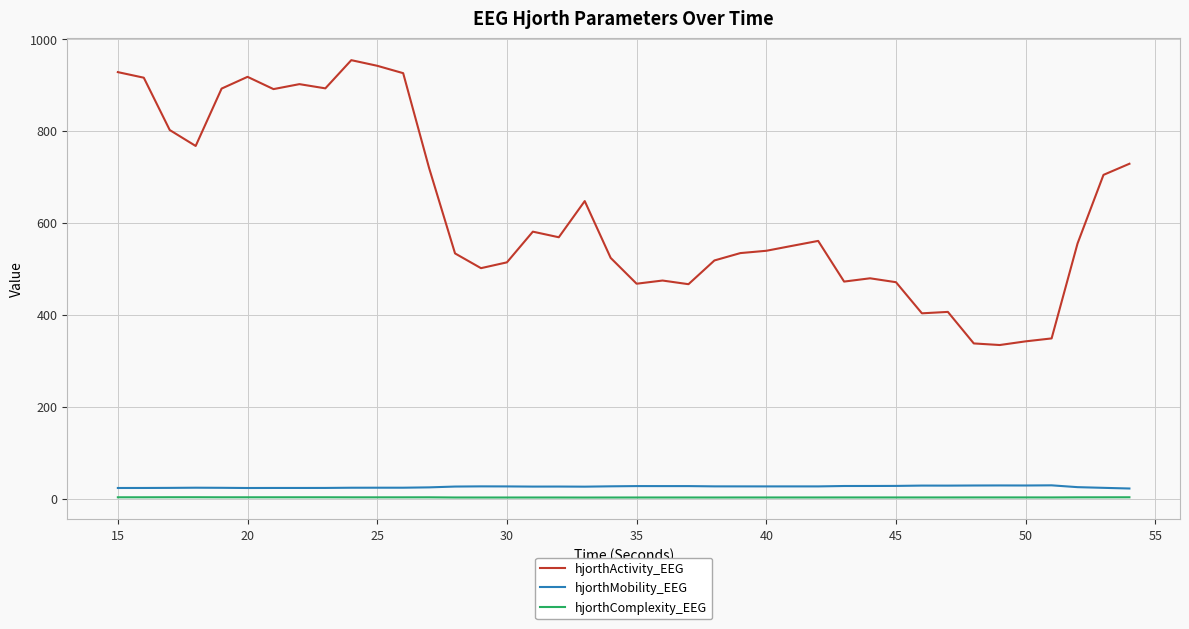

What is the highest value of the hjorthActivity_EEG series?

953.9